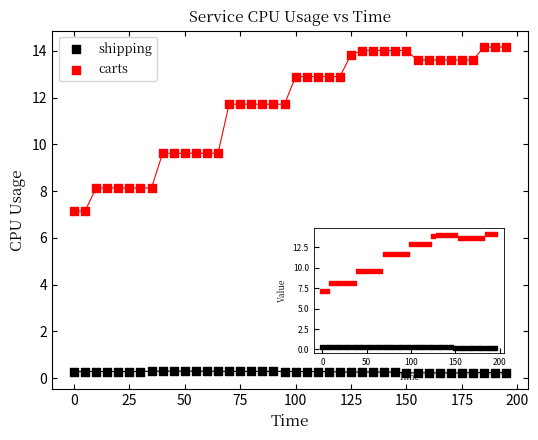

What are all the series names shown in the legend?

shipping, carts